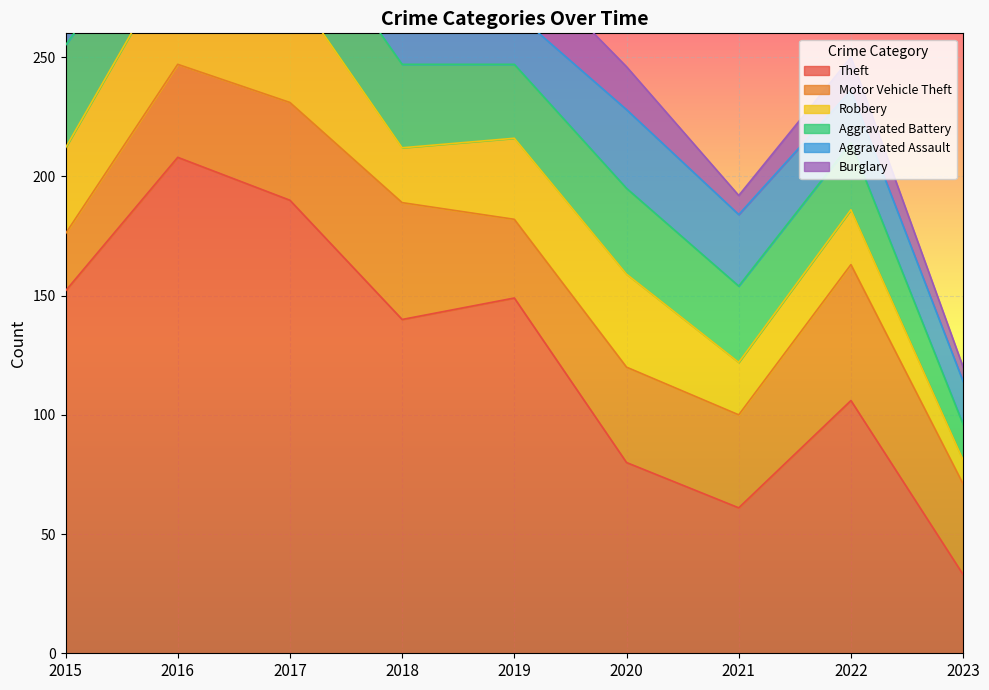

At which label does Burglary reach its peak?

2015